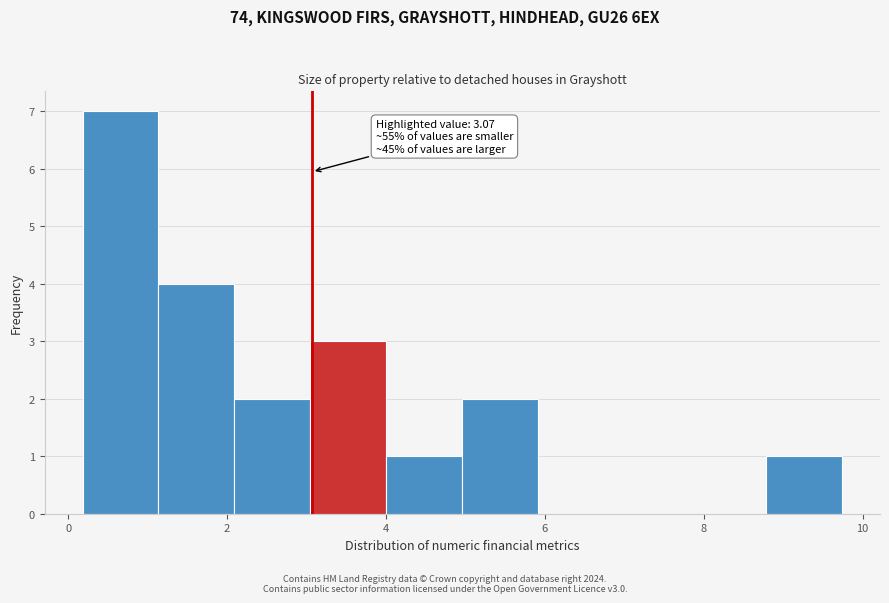

Which range on the x-axis has the tallest bar?

0.2 to 1.2